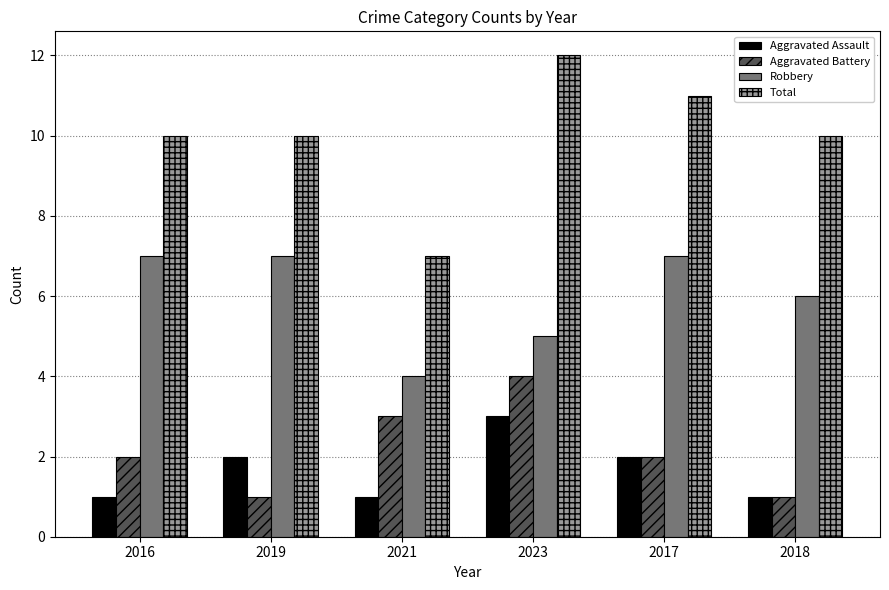

What is the average value of the Aggravated Assault series?

2